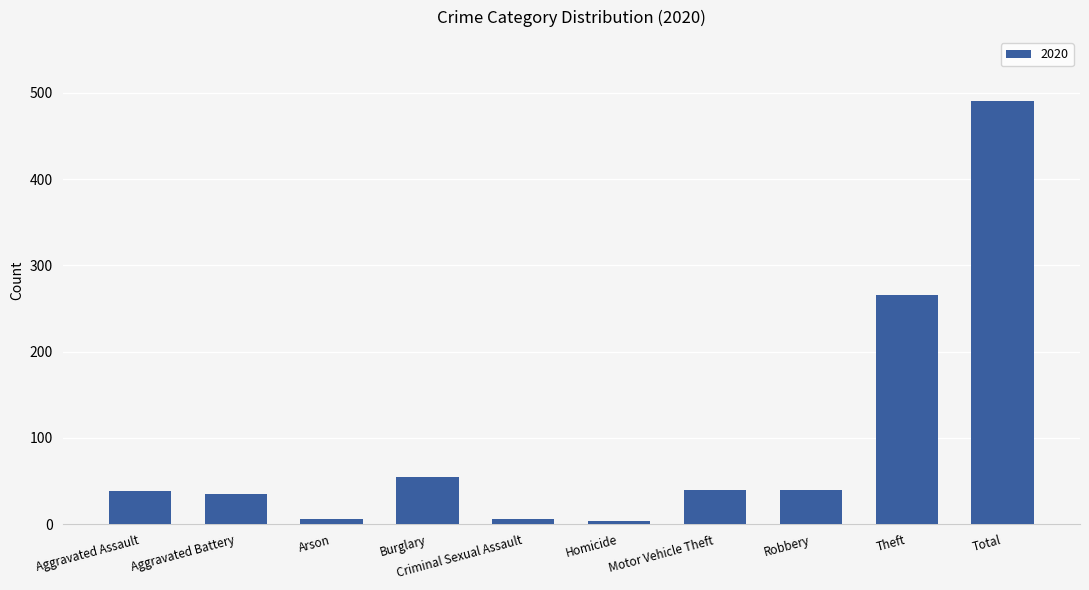

What is the change in value from Theft to Total?

+225